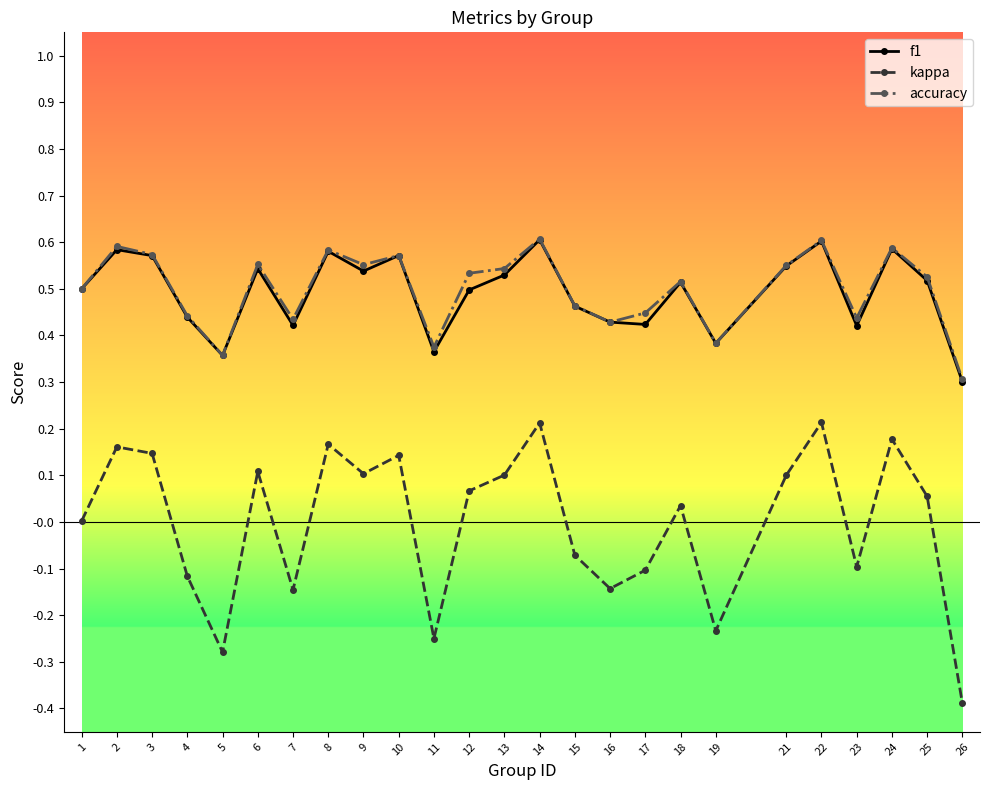

True or false: accuracy has more than 1 points higher than both neighbors.

True